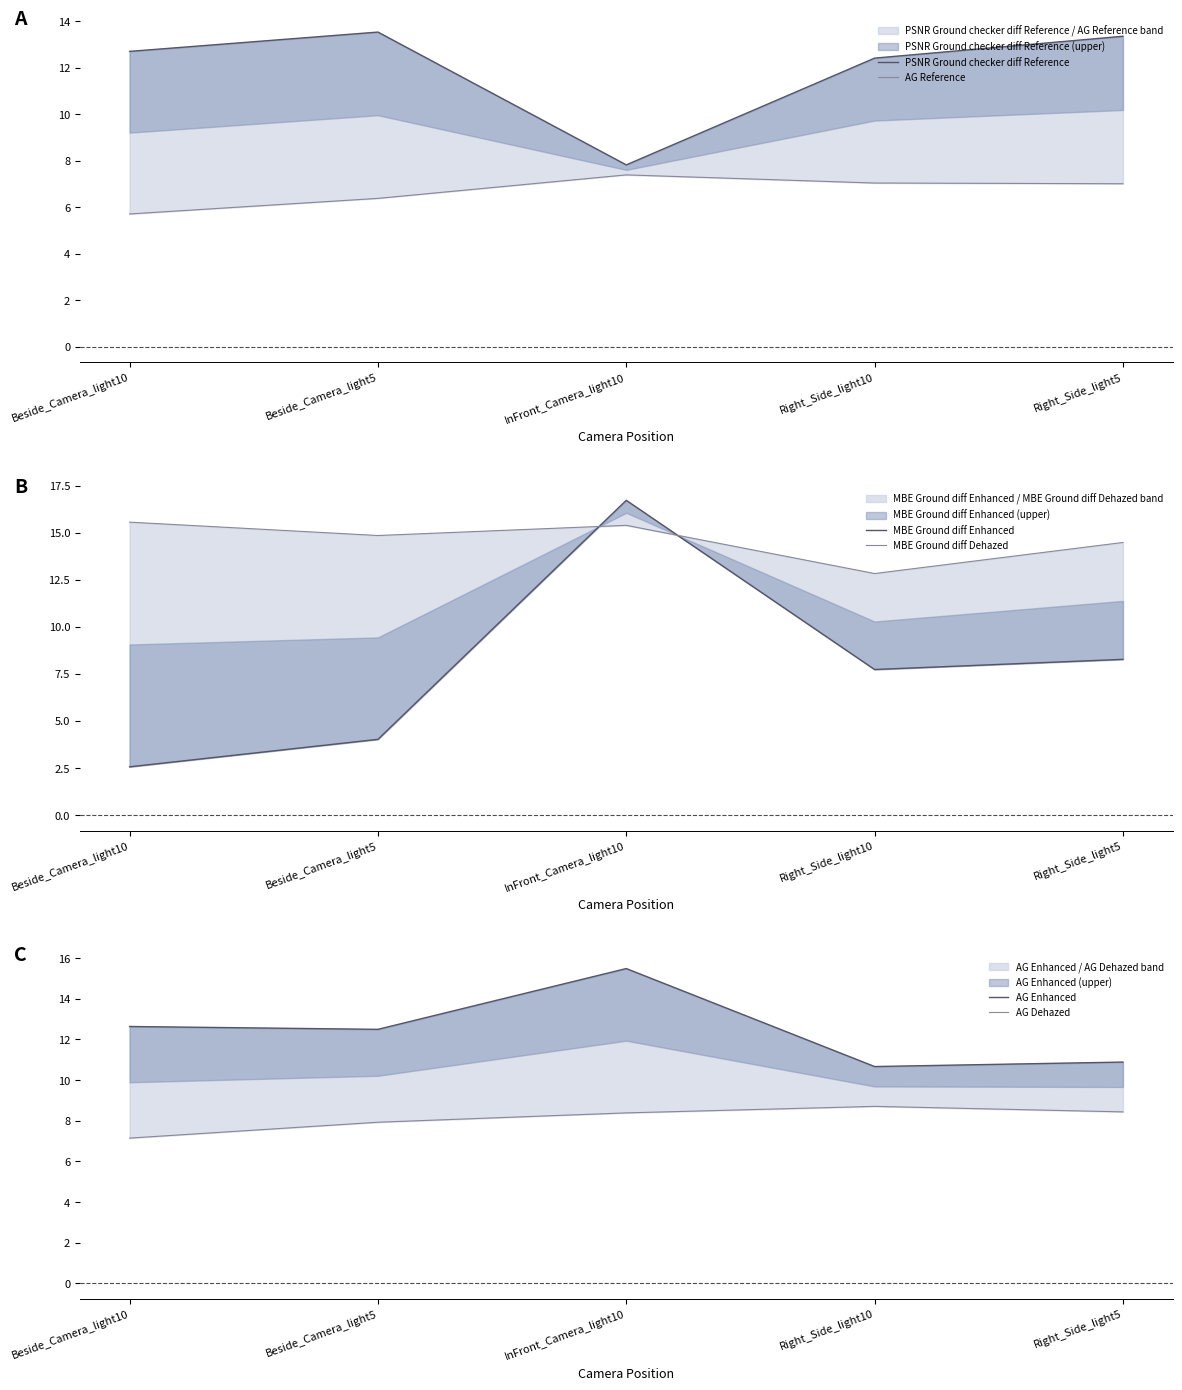

What is the minimum value shown in the chart?

2.6